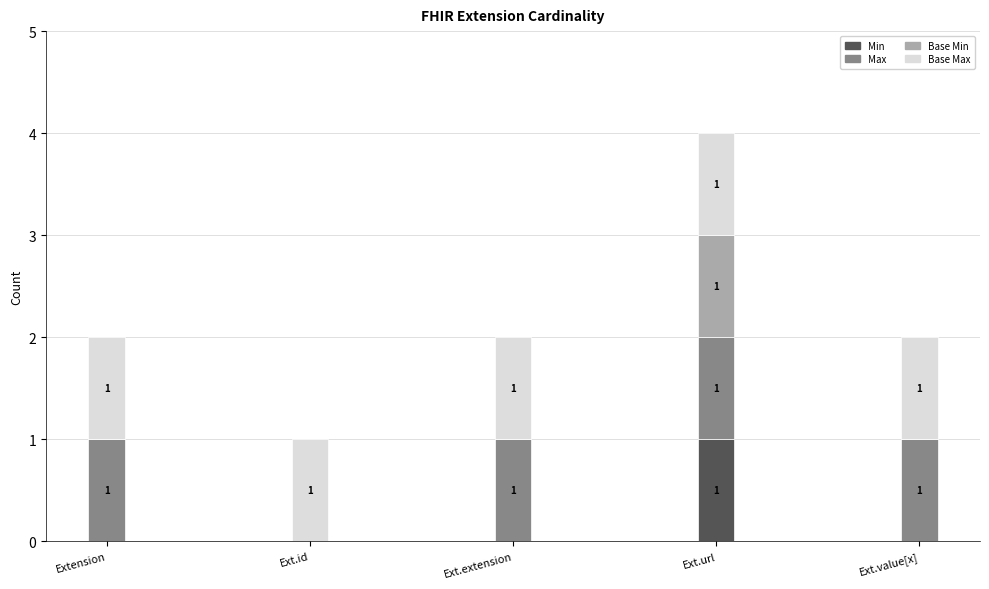

What is the total value across all series at Ext.url?

4